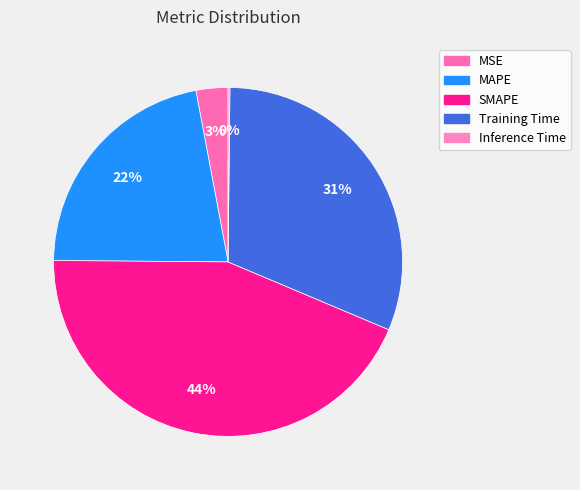

Combined, what portion of the pie is Inference Time and MAPE?

22.1%